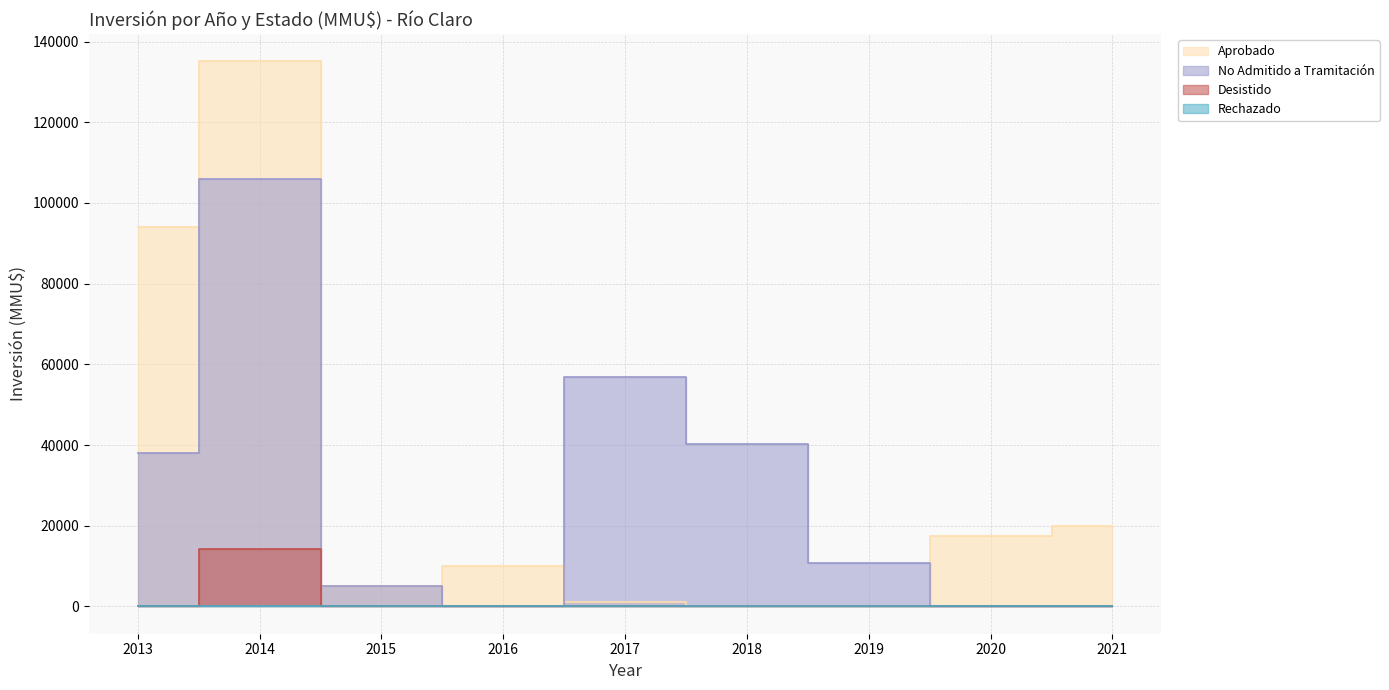

Rank the series at 2015 from lowest to highest value.

Aprobado, Desistido, Rechazado, No Admitido a Tramitación